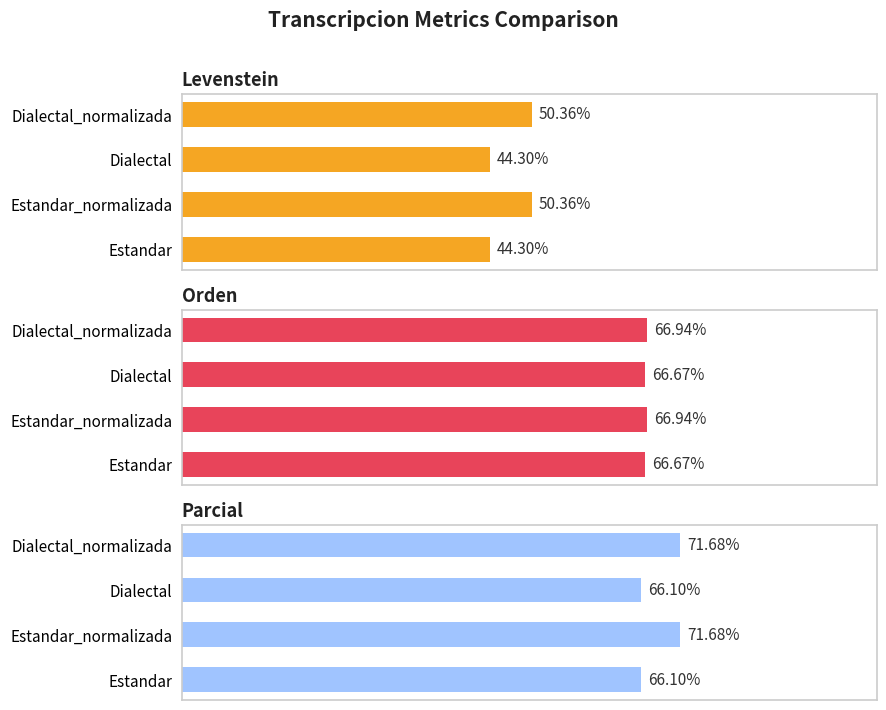

Is it true that Orden equals 103.0 at Estandar?

False